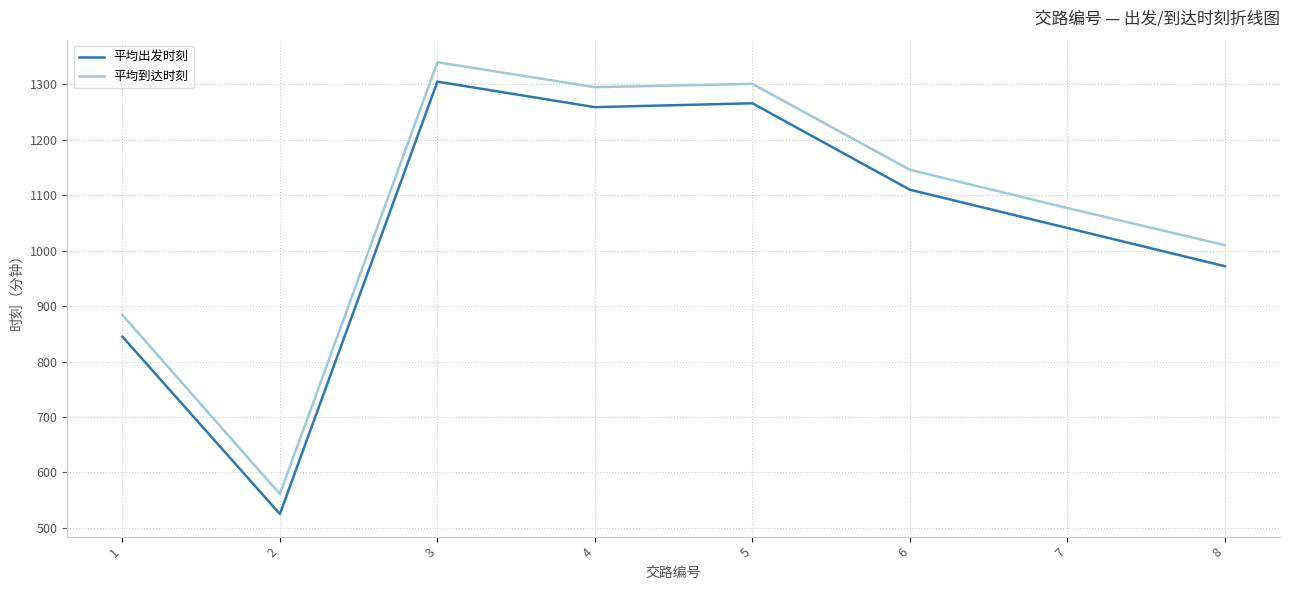

At which category is the sum across all series the highest?

3